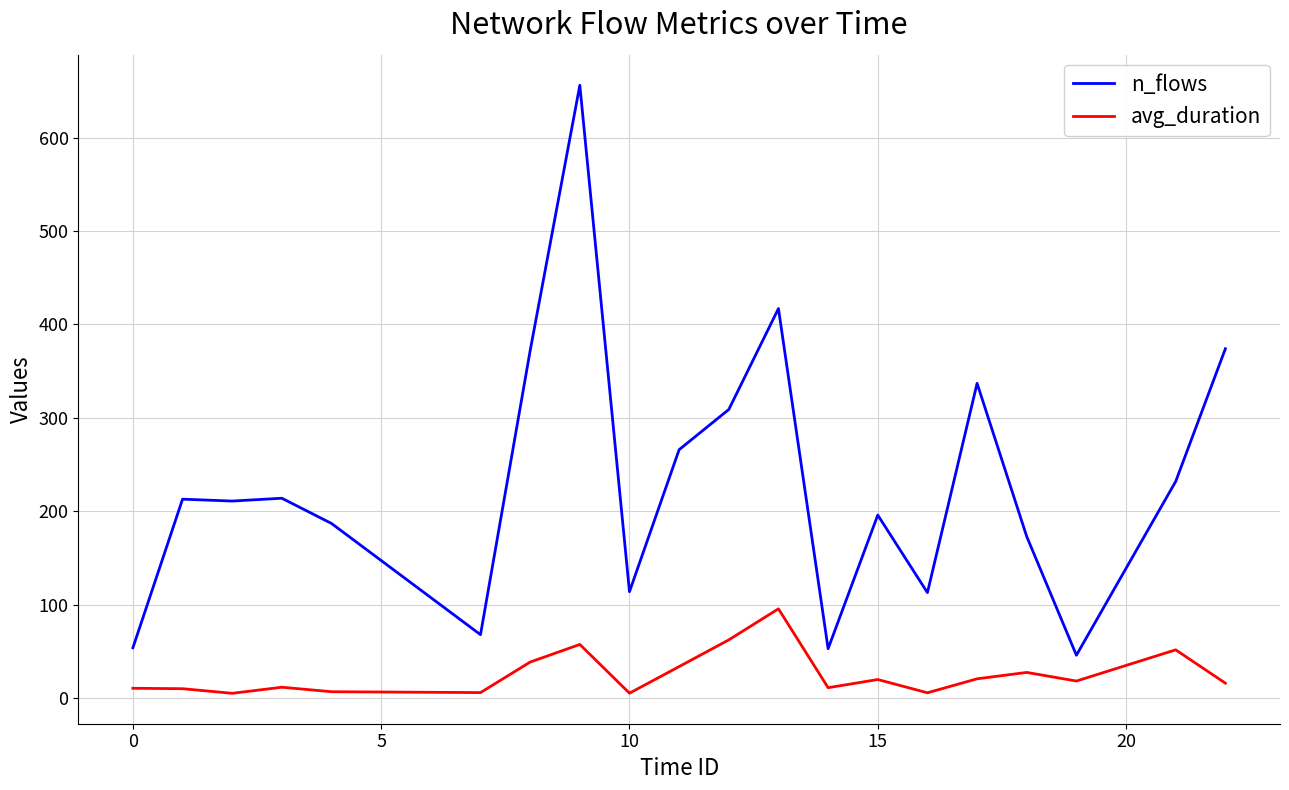

List the series in order of their peak value, highest first.

n_flows, avg_duration